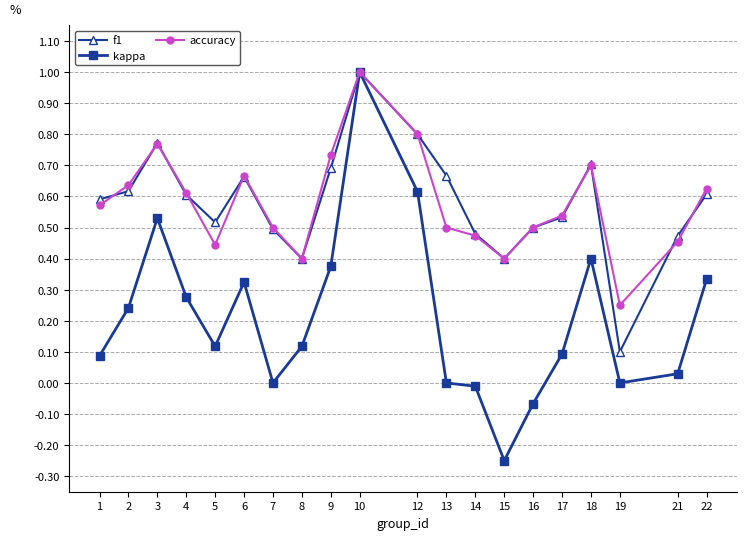

Is the value of kappa at 17 greater than the value of accuracy at 18?

No